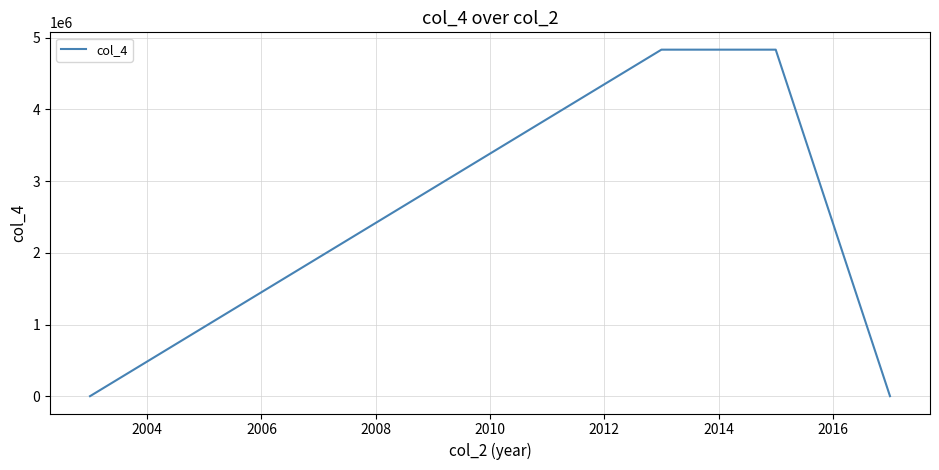

What is the average value?

2417447